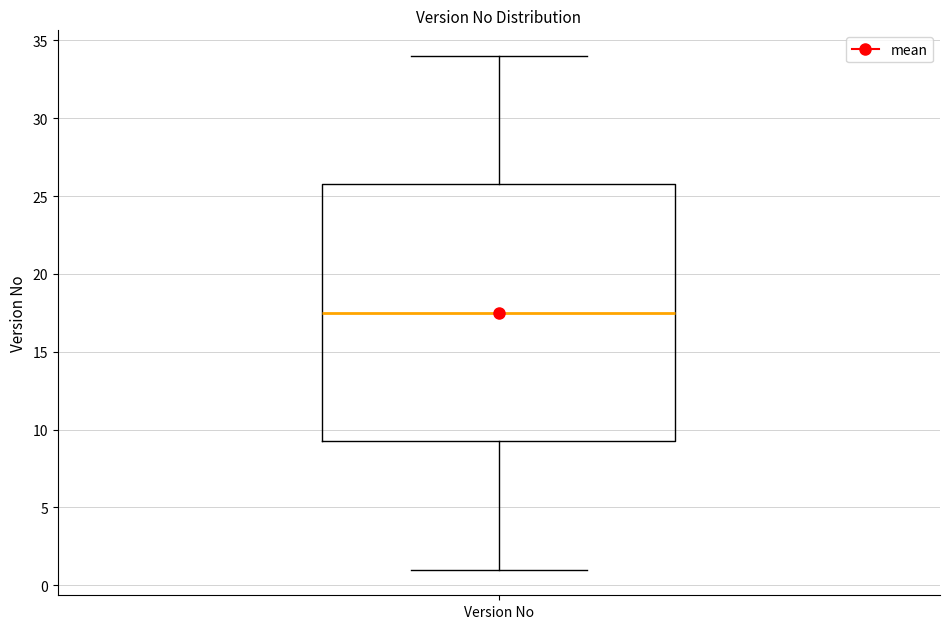

Where is the upper edge of the box for Version No on the y-axis? The values are not printed on the chart, so give them approximately, as read against the axis.

26.0